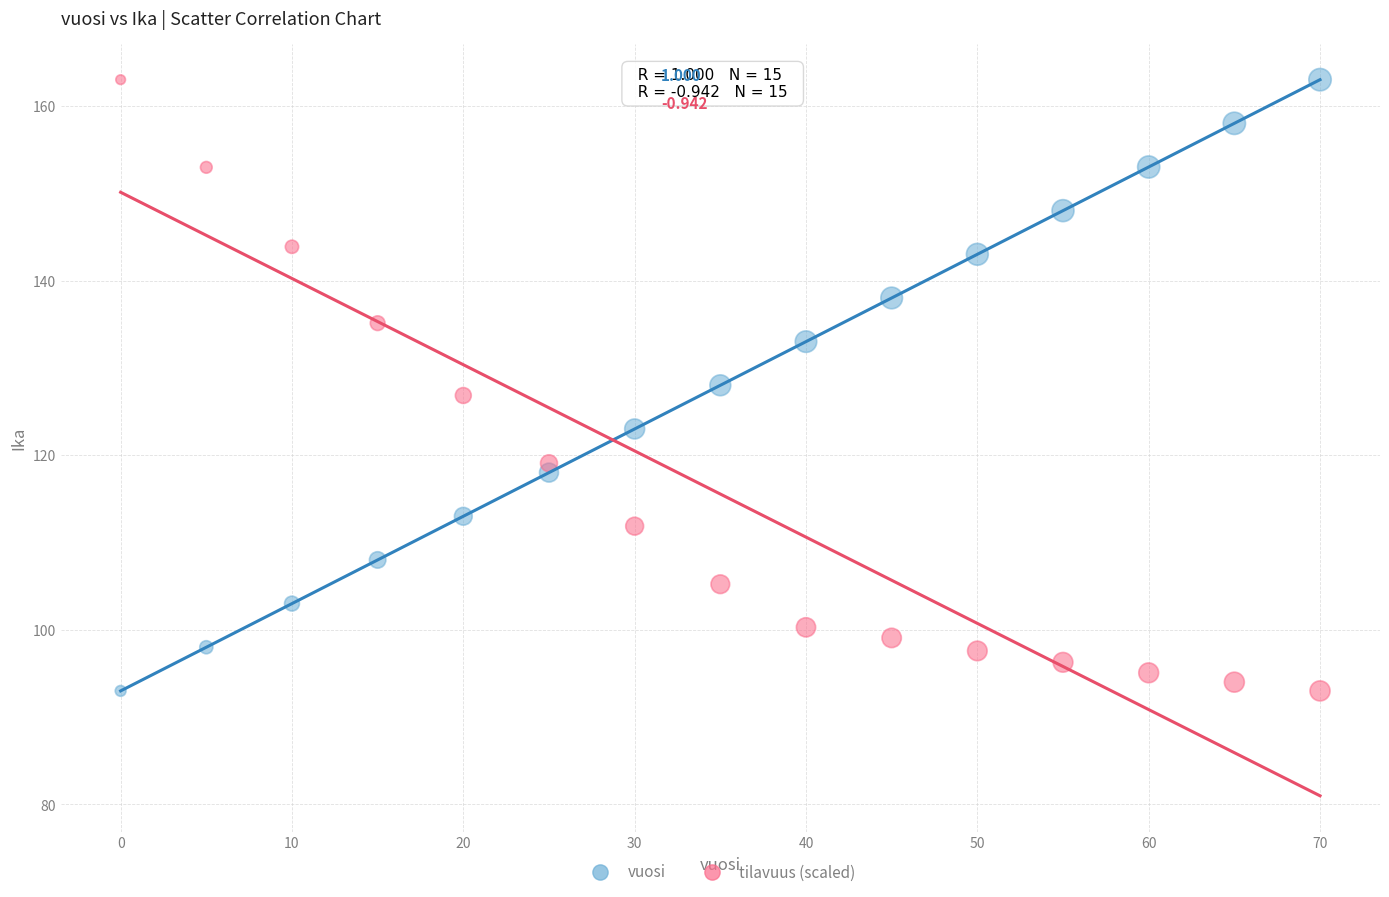

Across all data points, what is the range of Y values (max minus min)?

70.0